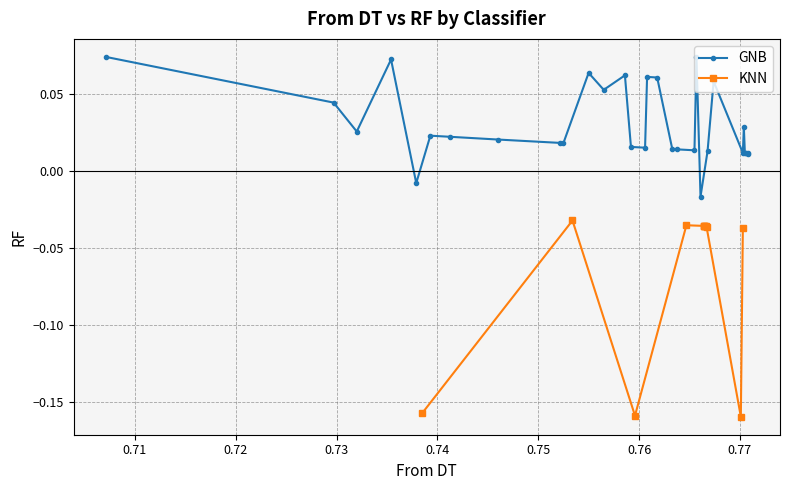

True or false: the data shows 0.0 at 27.

False